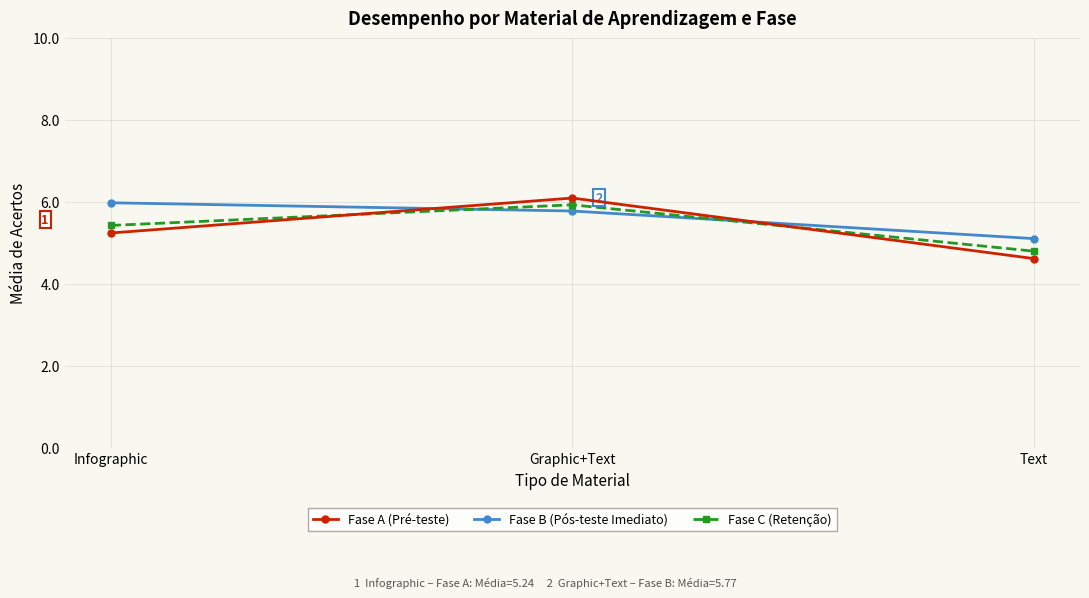

Is the value of Fase B (Pós-teste Imediato) at Text greater than the value of Fase A (Pré-teste) at Infographic?

No